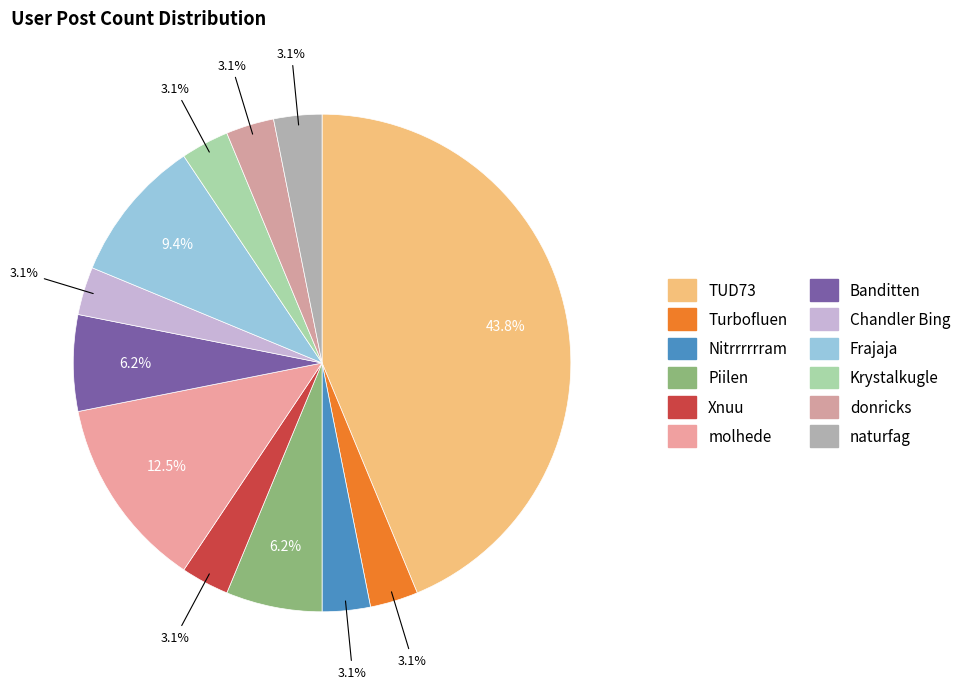

Is there a majority slice in this chart?

No